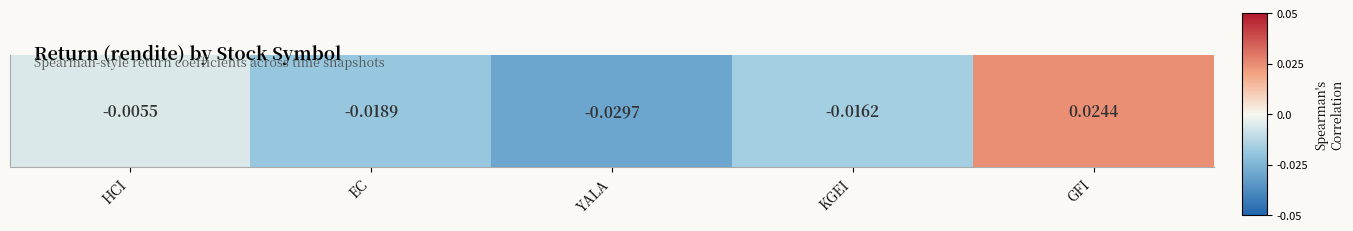

List the labels in order of value, smallest first.

YALA, EC, KGEI, HCI, GFI